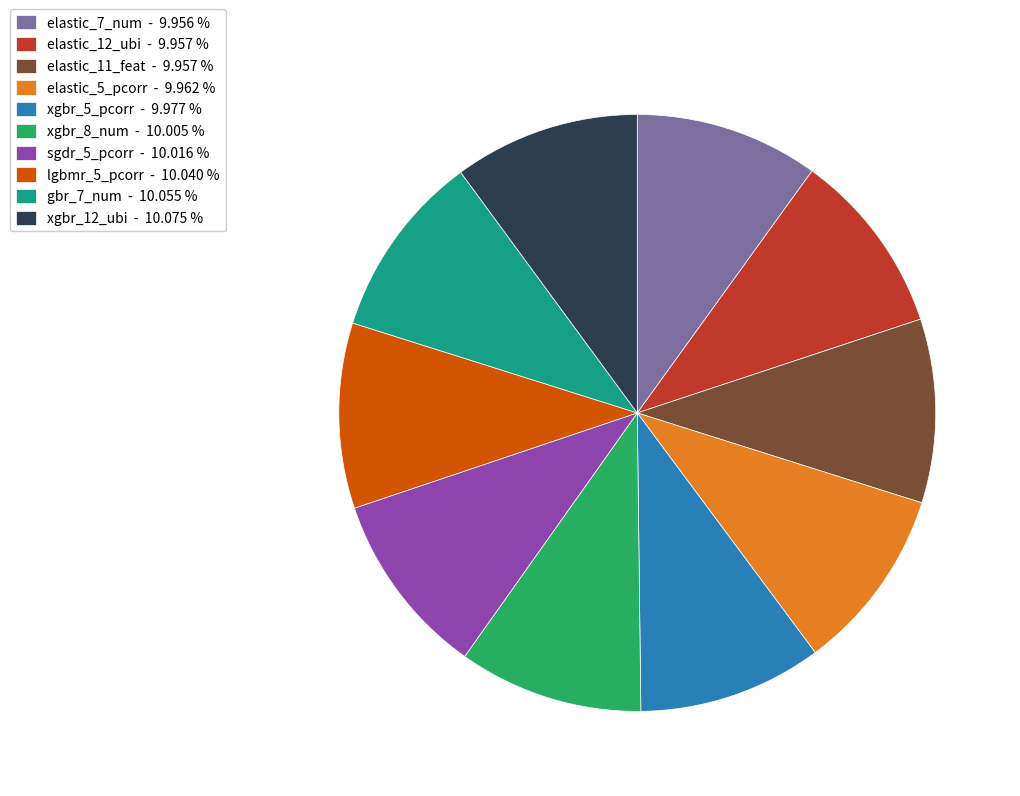

Do elastic_7_num and sgdr_5_pcorr together represent more than half of the pie?

No